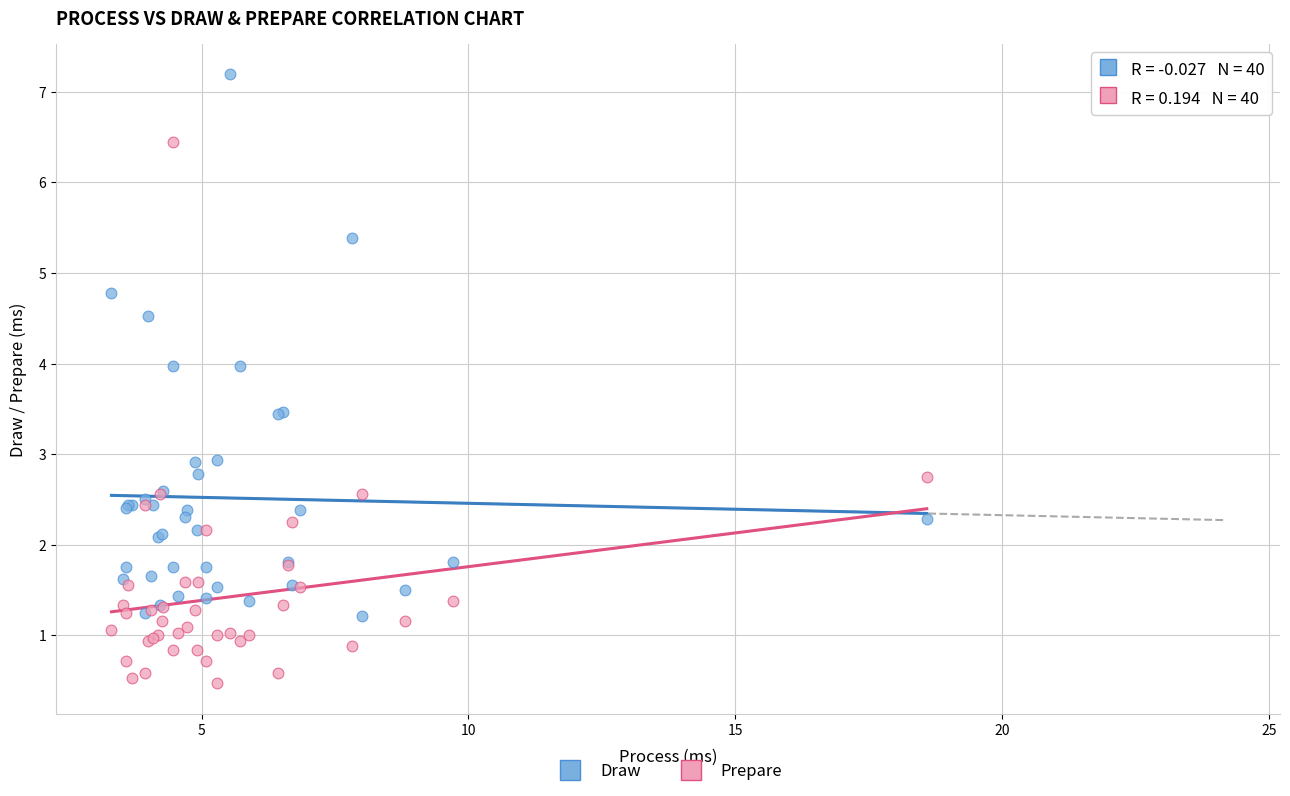

Which series reaches the minimum Y coordinate?

Prepare